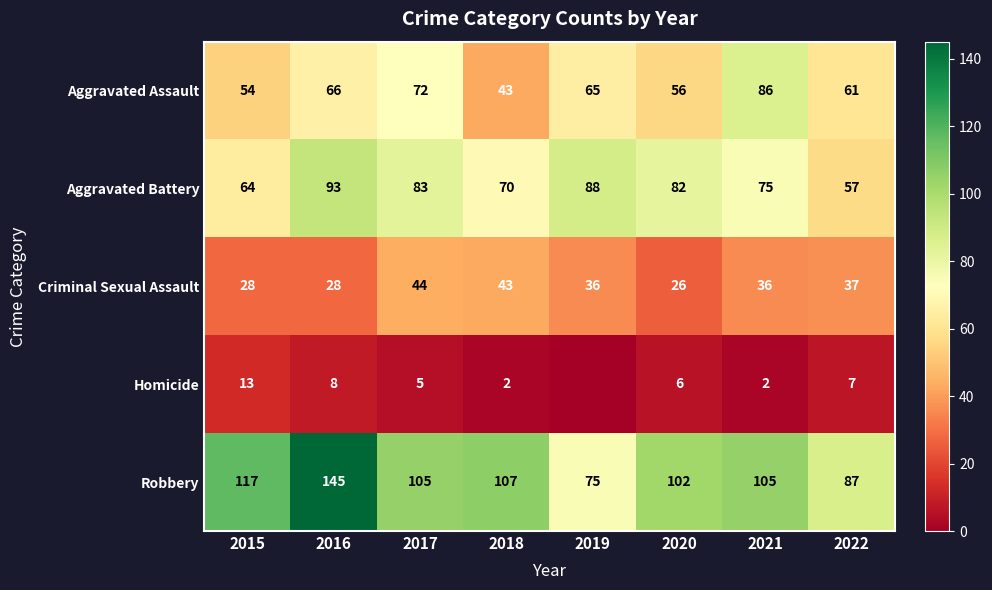

How many Aggravated Battery values are between 70 and 88?

5